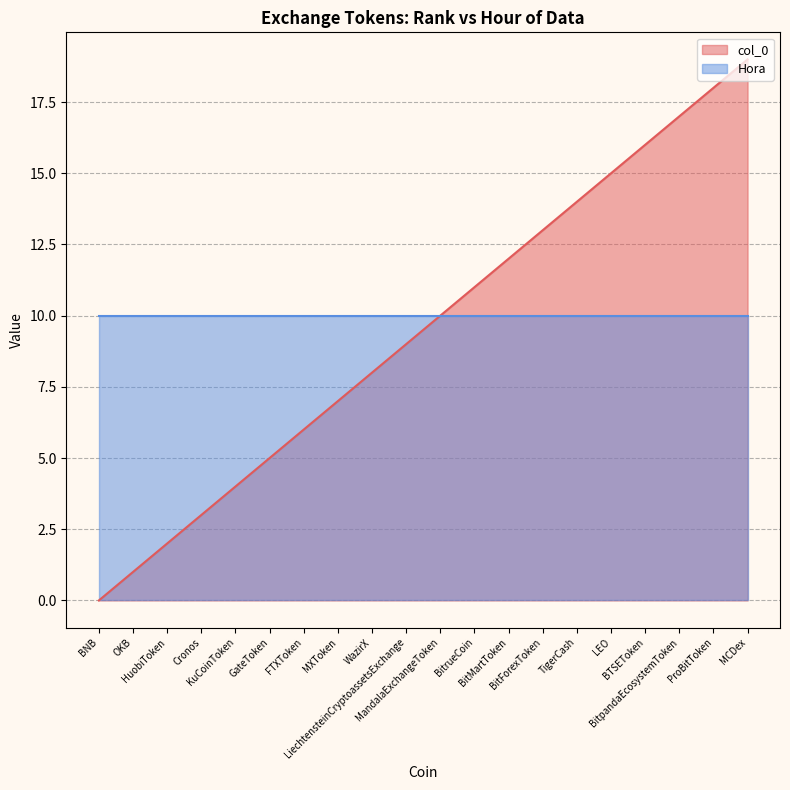

Between TigerCash and BitMartToken, which is larger?

TigerCash